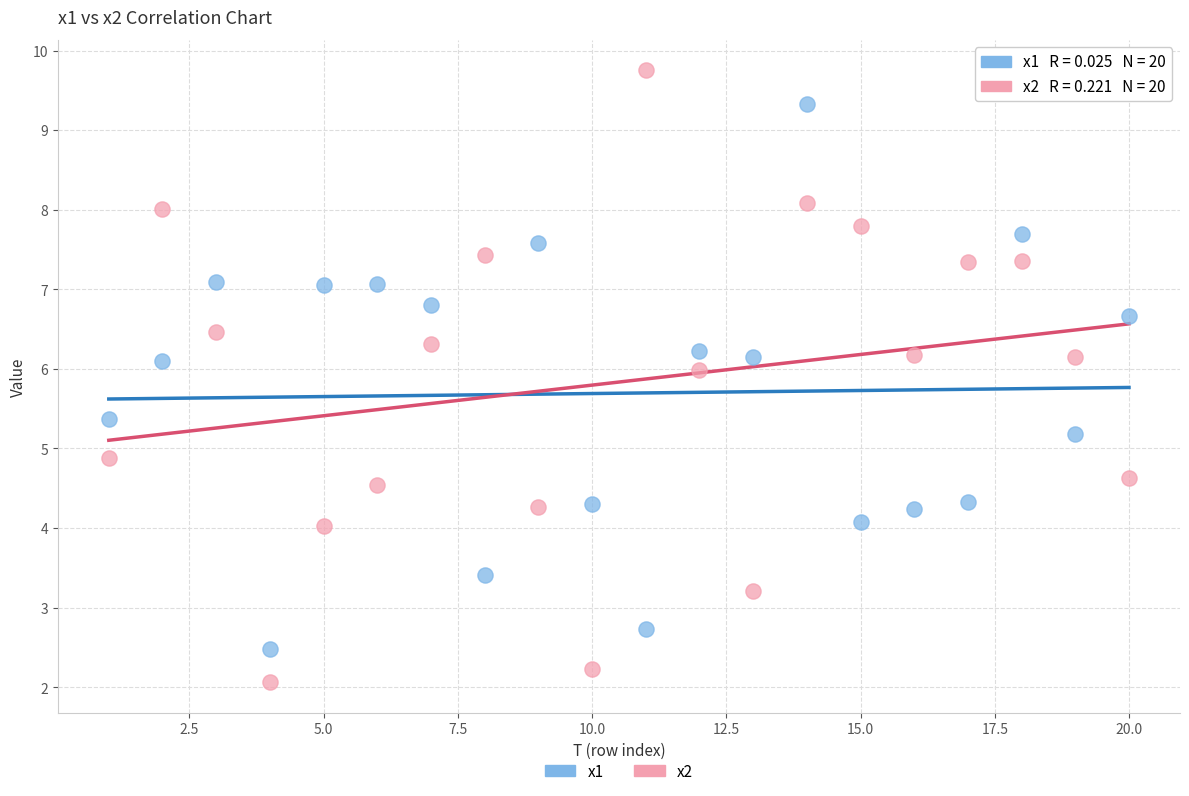

What is the X range (max minus min) for the scatter plot?

19.0